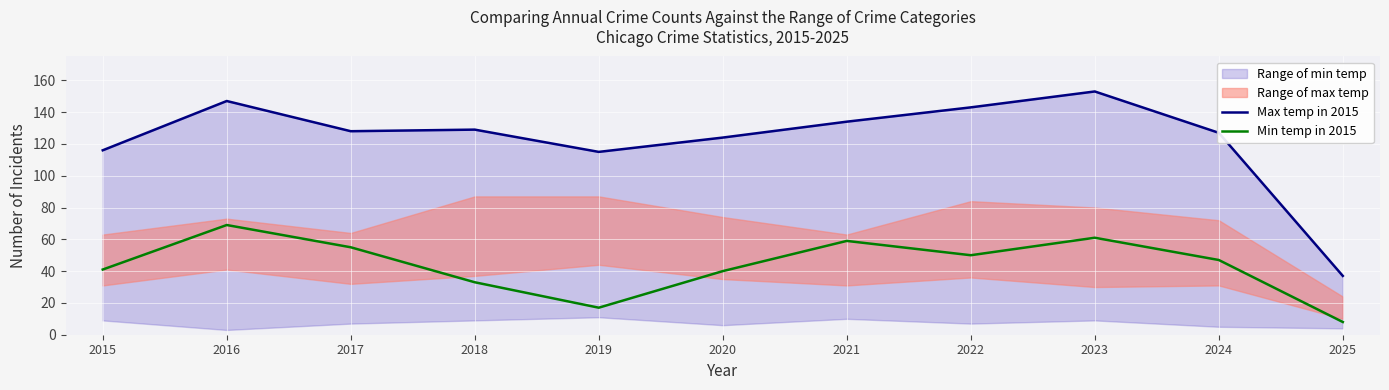

Where is the first local maximum for Min temp in 2015?

2016